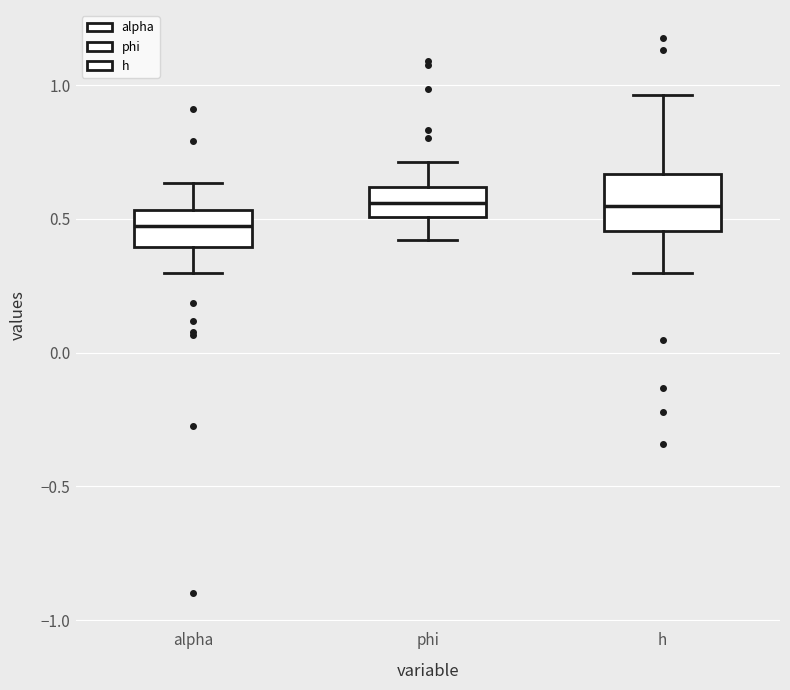

Which box's median line is the lowest?

alpha